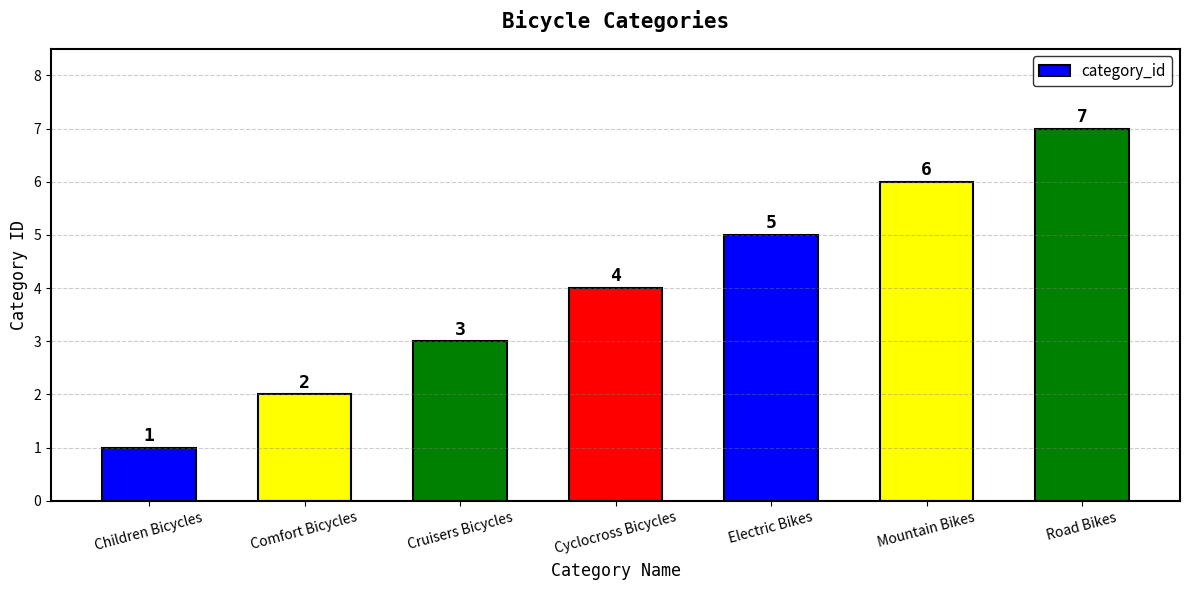

Read the value at Mountain Bikes.

6